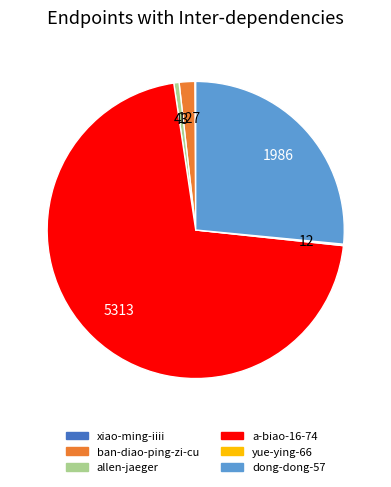

Which slice is the largest?

a-biao-16-74